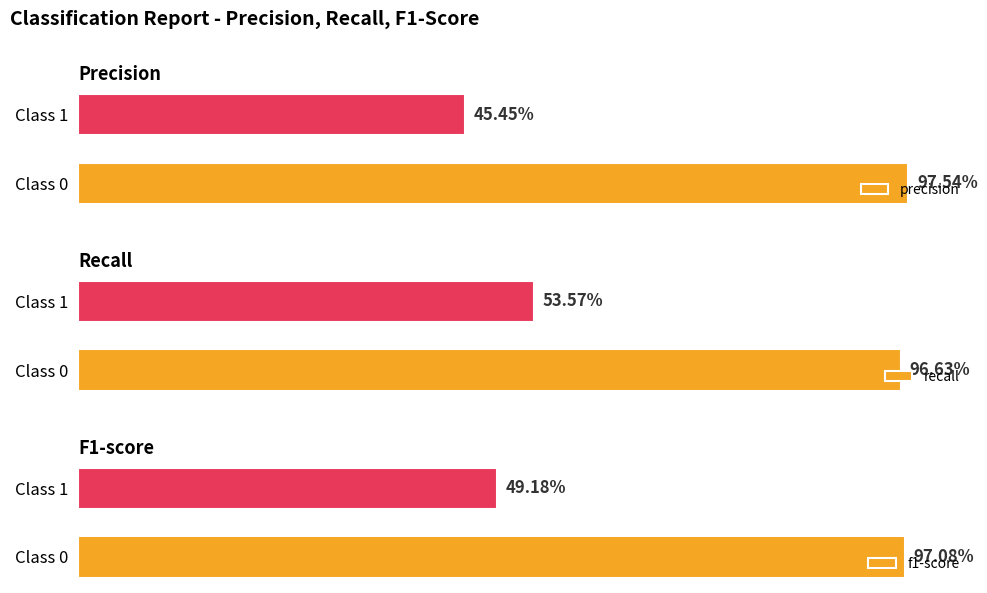

What is the average value of the f1-score series?

0.7